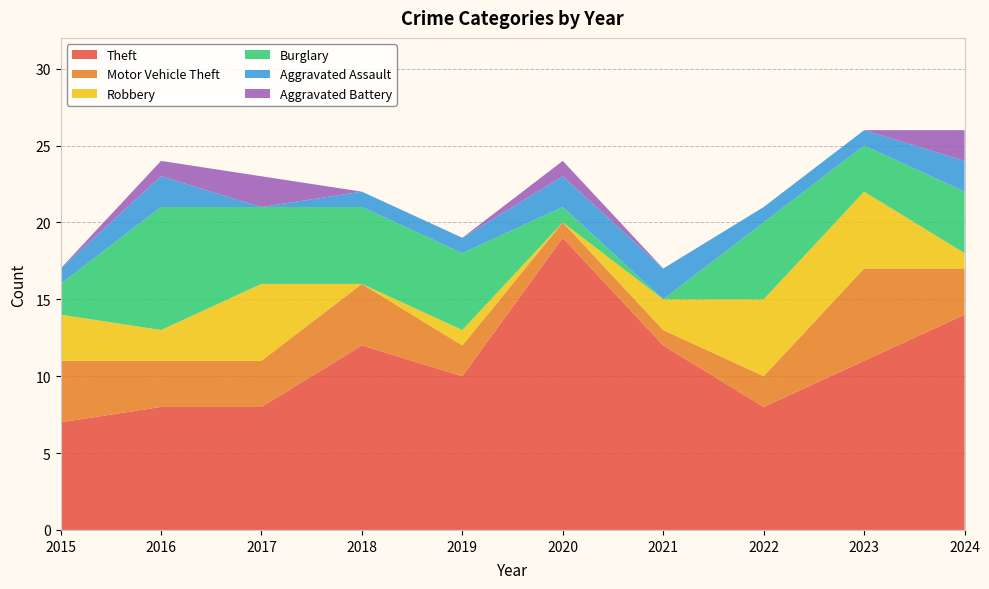

Reading left to right, extract all data points from this chart.

Theft: 2015=7	2016=8	2017=8	2018=12	2019=10	2020=19	2021=12	2022=8	2023=11	2024=14
Motor Vehicle Theft: 2015=4	2016=3	2017=3	2018=4	2019=2	2020=1	2021=1	2022=2	2023=6	2024=3
Robbery: 2015=3	2016=2	2017=5	2018=0	2019=1	2020=0	2021=2	2022=5	2023=5	2024=1
Burglary: 2015=2	2016=8	2017=5	2018=5	2019=5	2020=1	2021=0	2022=5	2023=3	2024=4
Aggravated Assault: 2015=1	2016=2	2017=0	2018=1	2019=1	2020=2	2021=2	2022=1	2023=1	2024=2
Aggravated Battery: 2015=0	2016=1	2017=2	2018=0	2019=0	2020=1	2021=0	2022=0	2023=0	2024=2